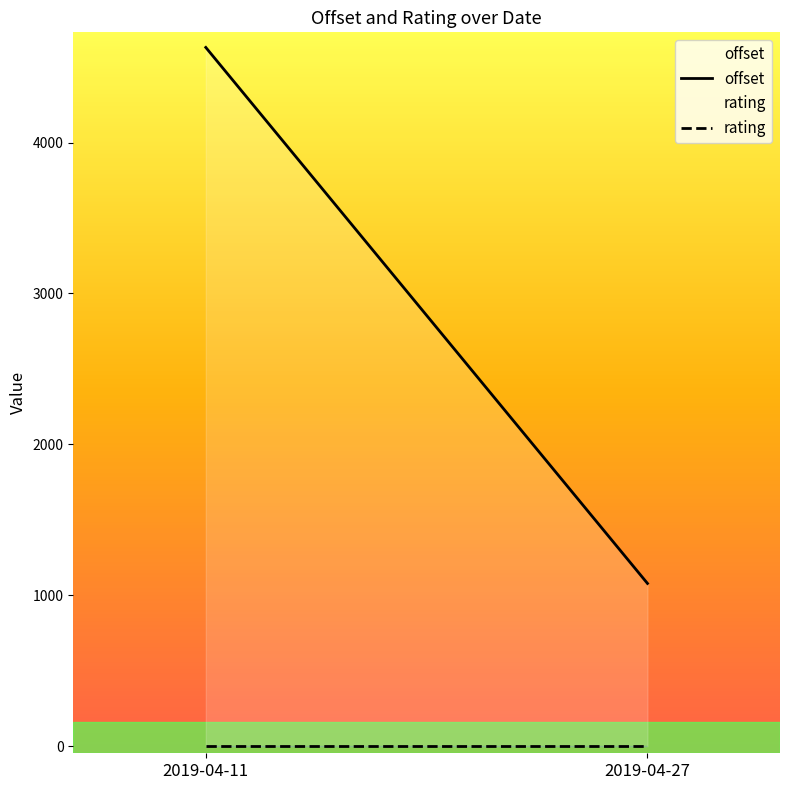

Rank the series by their maximum value, from lowest to highest.

rating, offset